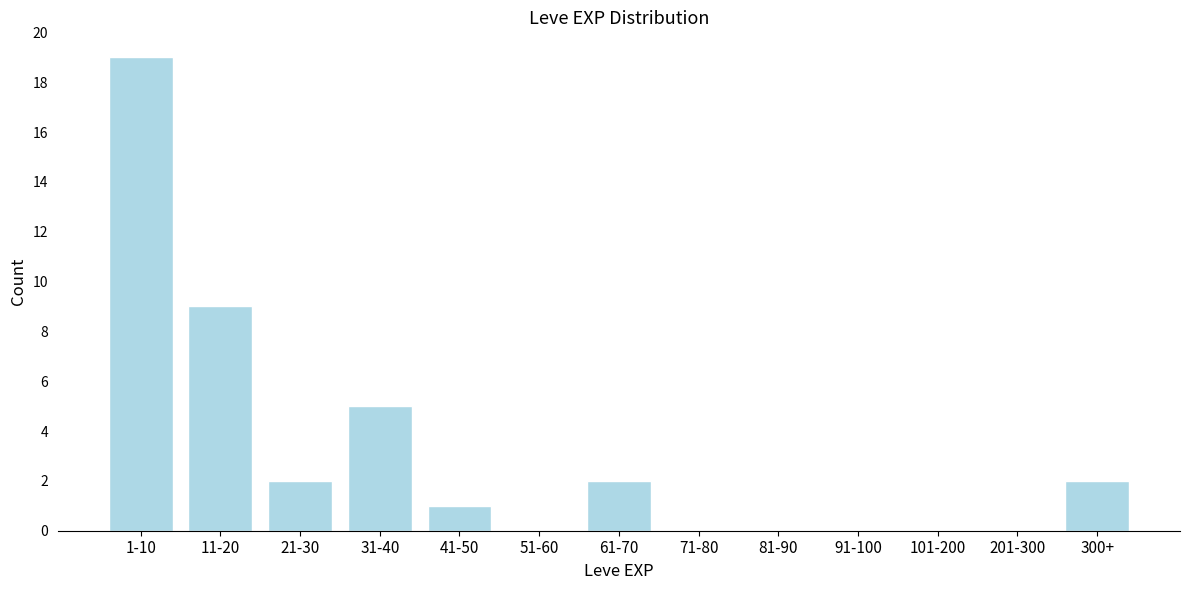

Reading right to left, extract all data points from this chart.

300+=2	201-300=0	101-200=0	91-100=0	81-90=0	71-80=0	61-70=2	51-60=0	41-50=1	31-40=5	21-30=2	11-20=9	1-10=19